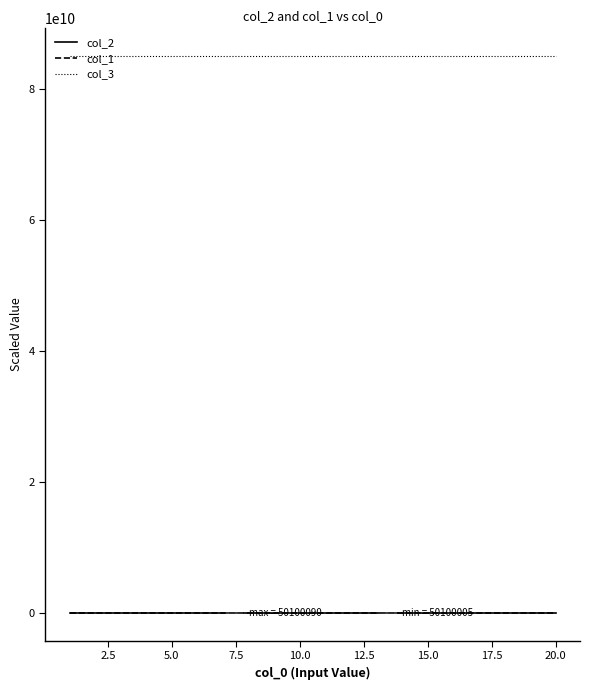

Which series has the largest total across all categories?

col_3